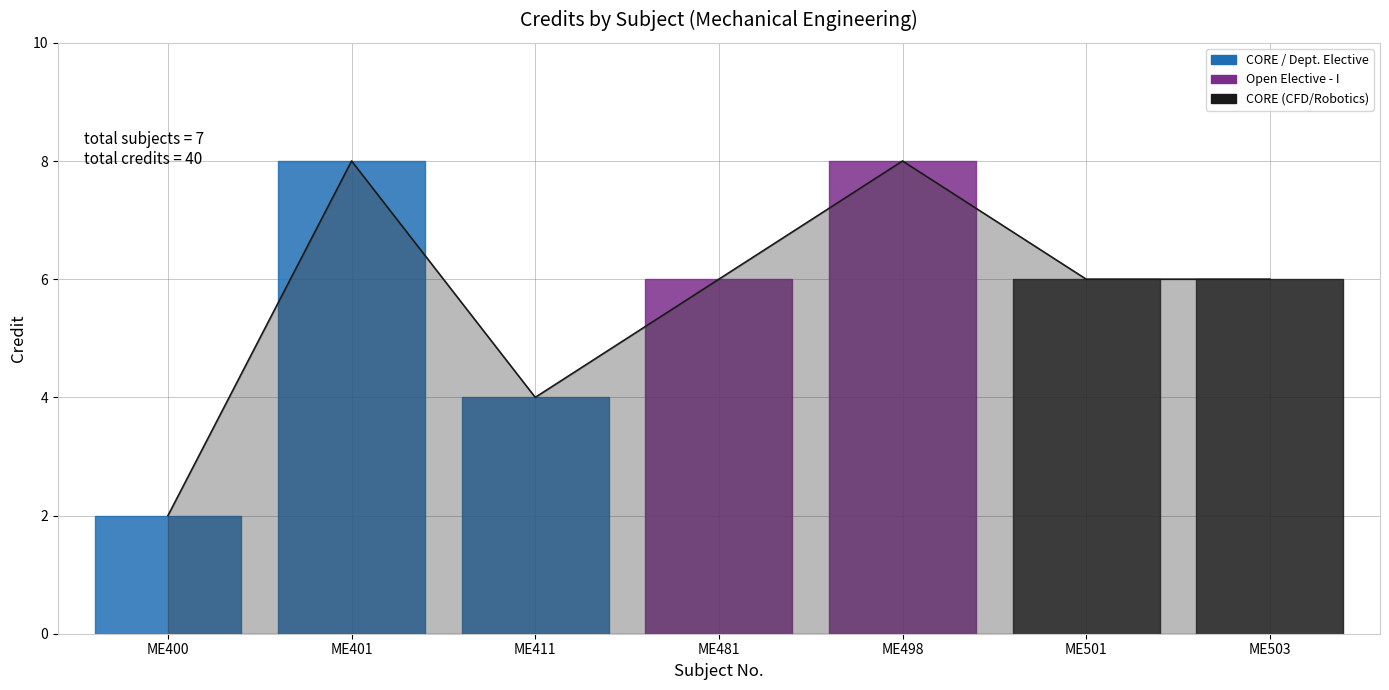

Is it true that the value at ME498 is 11?

False